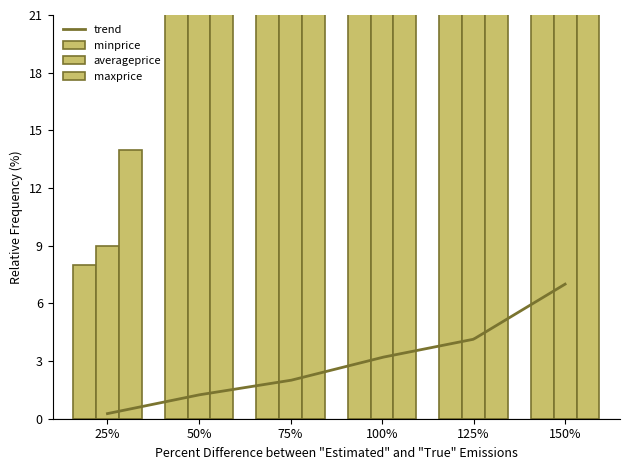

Is the value of minprice at 75% greater than the value of averageprice at 25%?

Yes